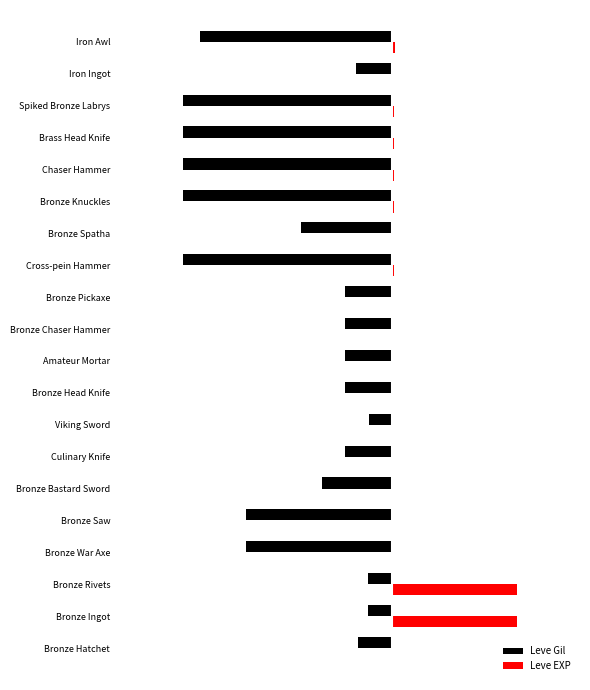

Which series has the largest total across all categories?

Leve EXP